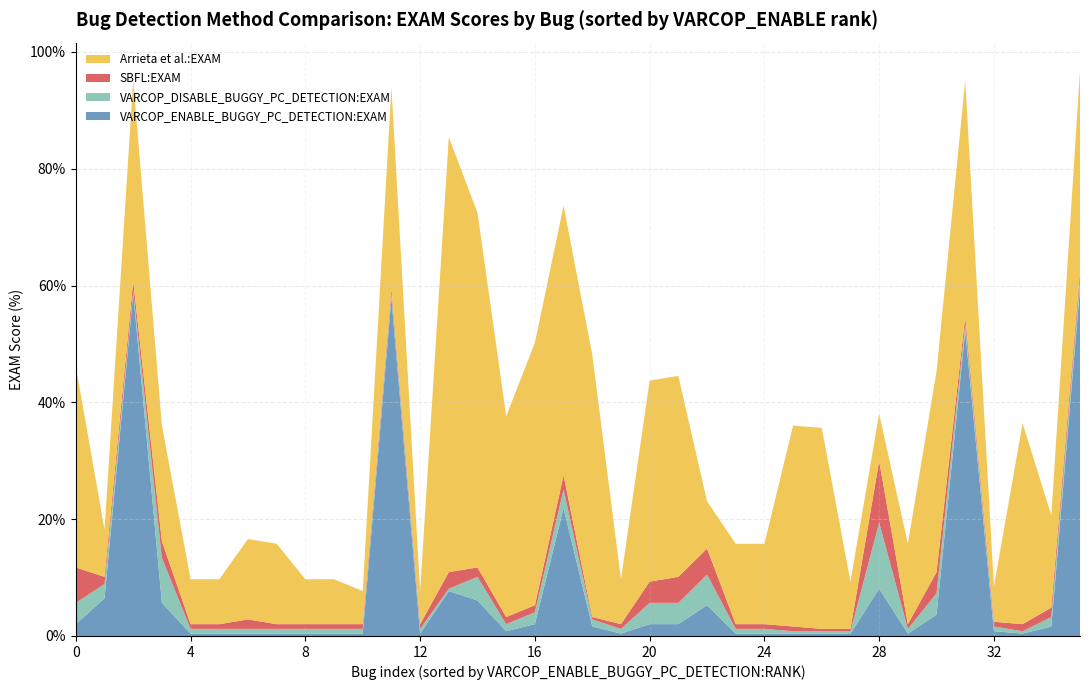

What is the maximum value for VARCOP_ENABLE_BUGGY_PC_DETECTION:EXAM?

59.5